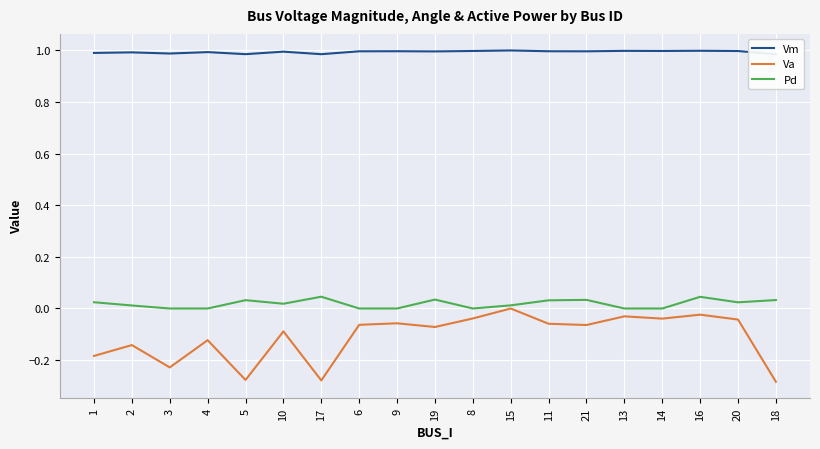

Count the Pd values in the range 0 to 1.

19